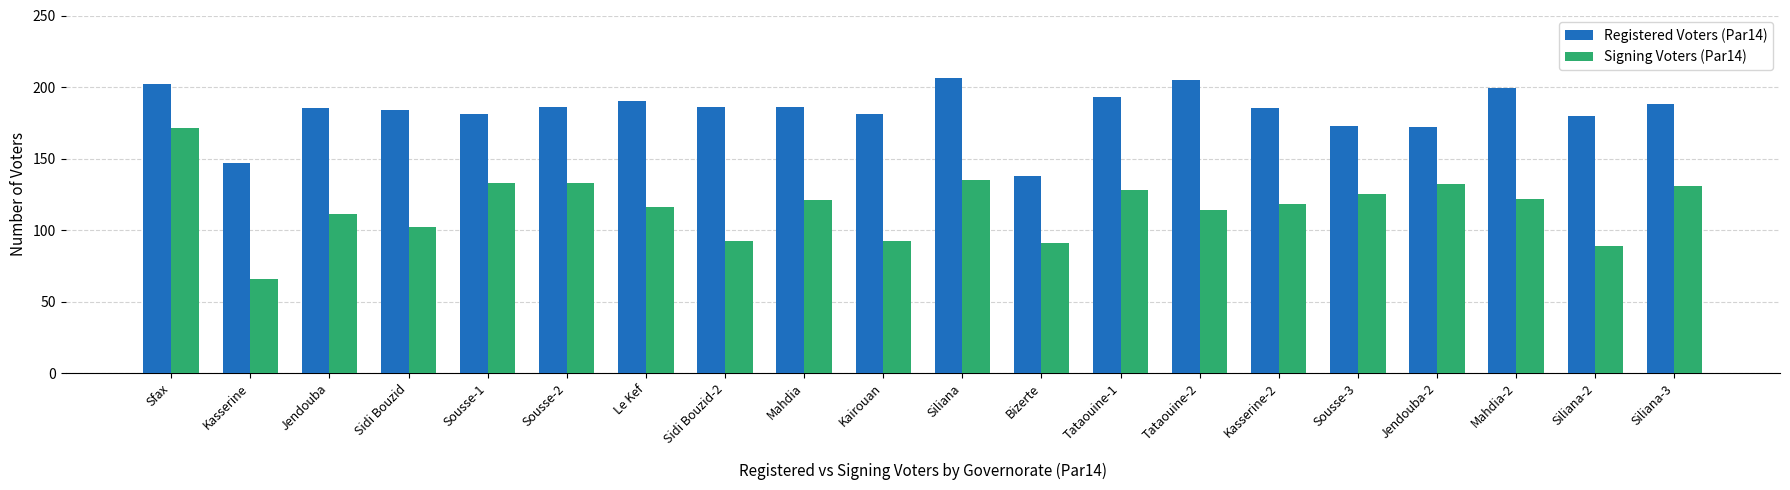

What is the label of the 9th bar from the left?

Mahdia